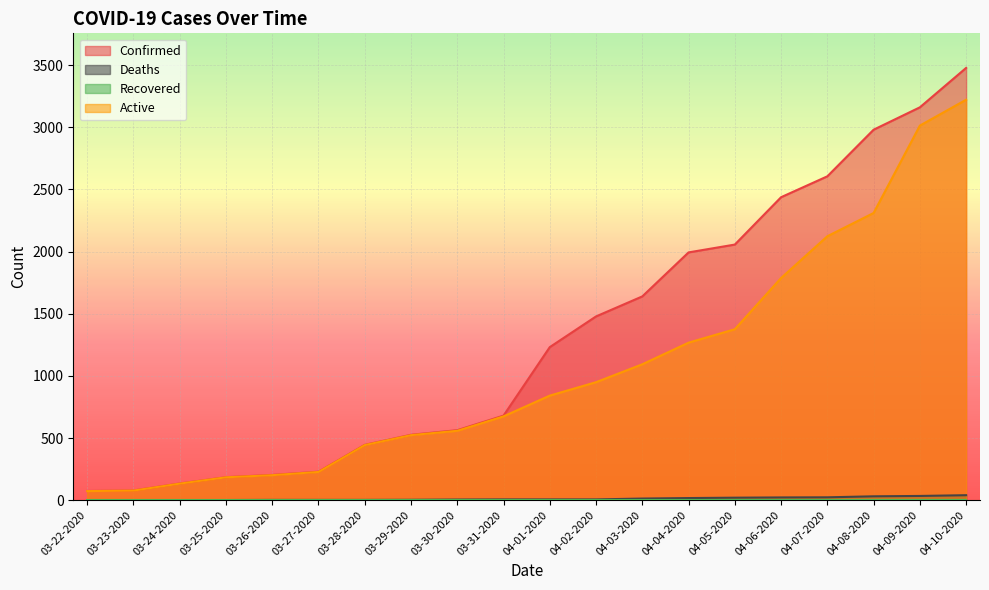

How many categories are shown in the chart?

20